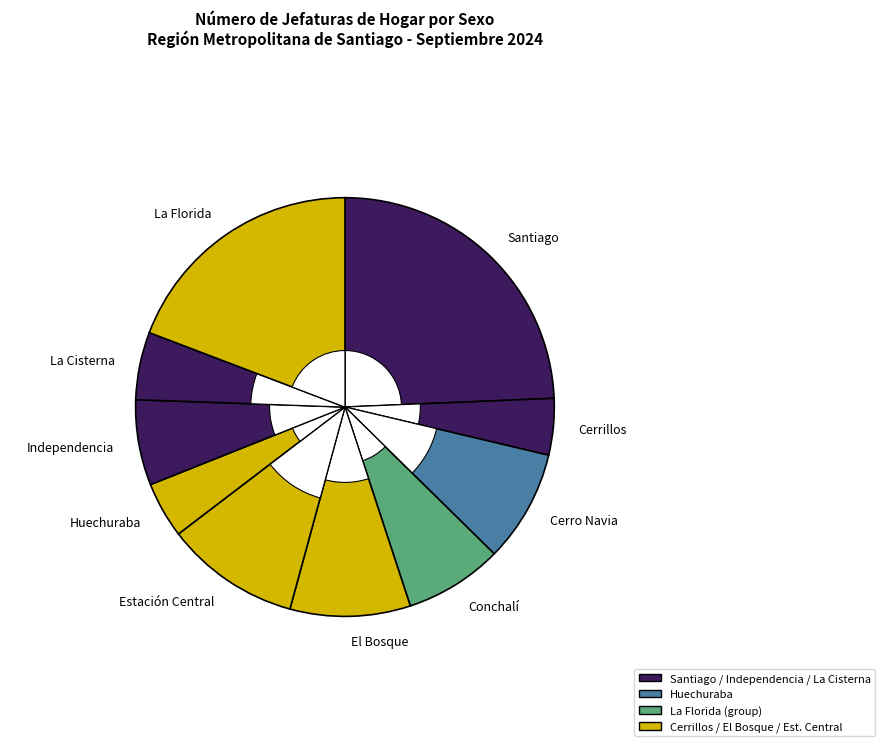

What is the total percentage of Huechuraba and Independencia?

10.9%